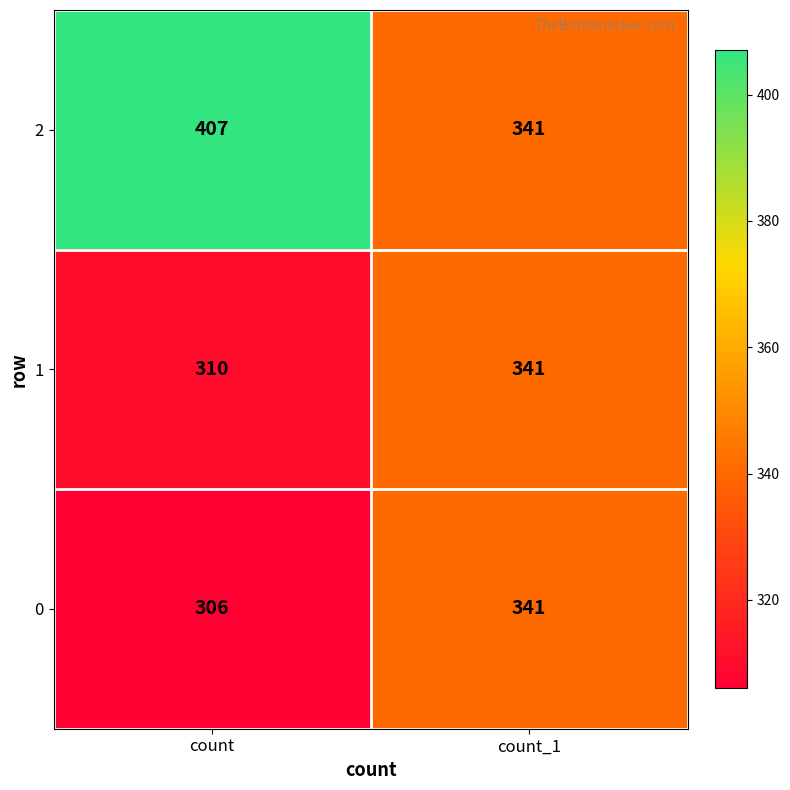

What is the total value across all series at count_1?

1023